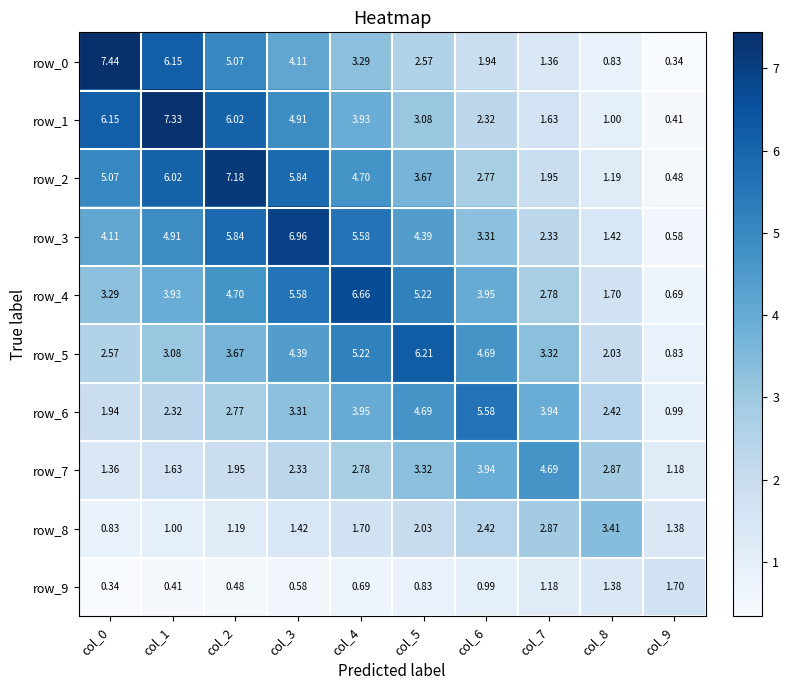

How many data points in row_6 are less than 3?

5